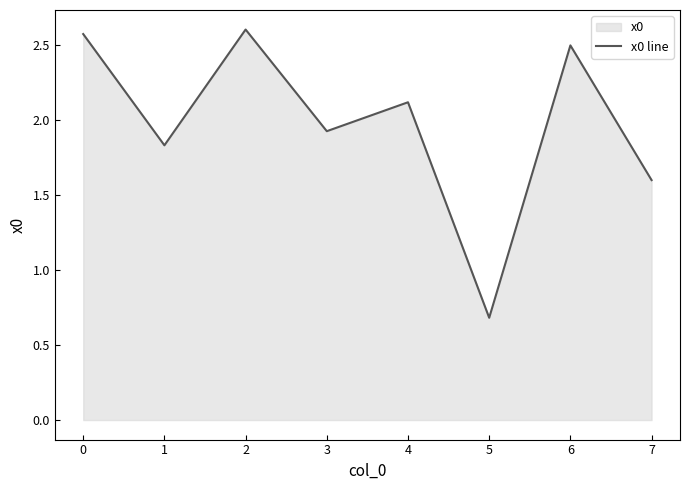

At which label is the value closest to 1?

5